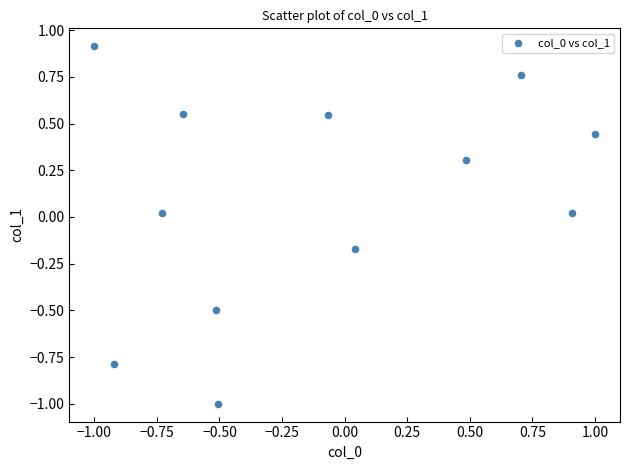

What is the range of Y values (max minus min)?

1.9